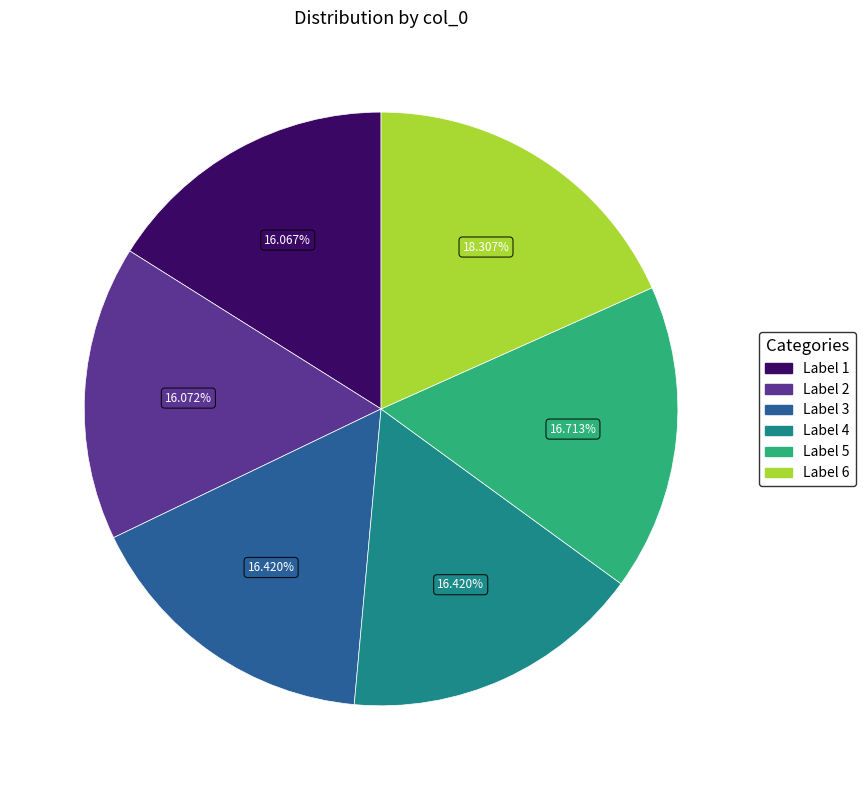

Is there any slice that represents more than half of the pie?

No